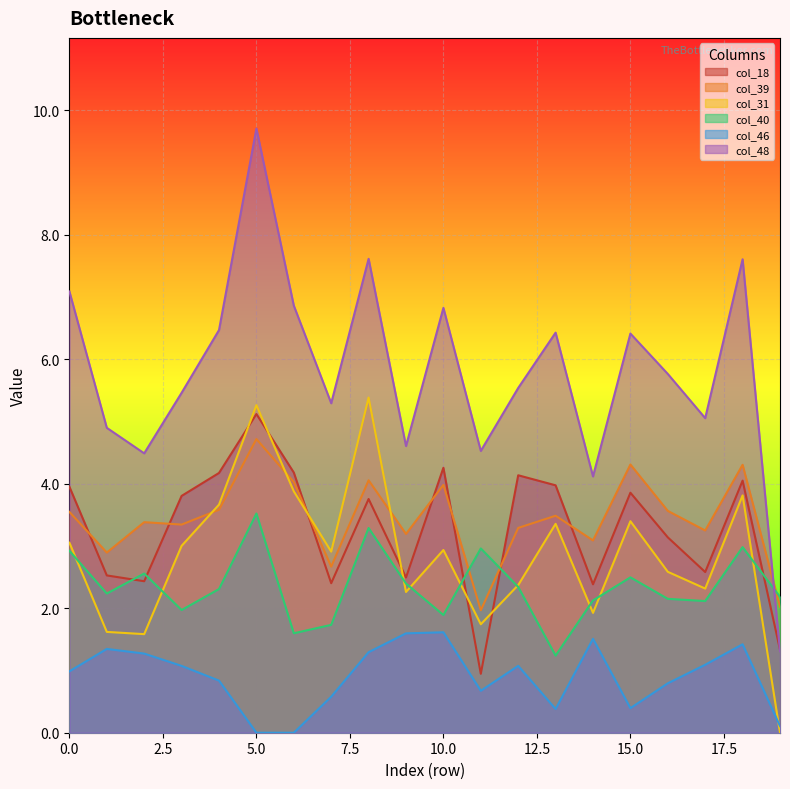

True or false: col_46 has a value of 0.4 at 10.0.

False